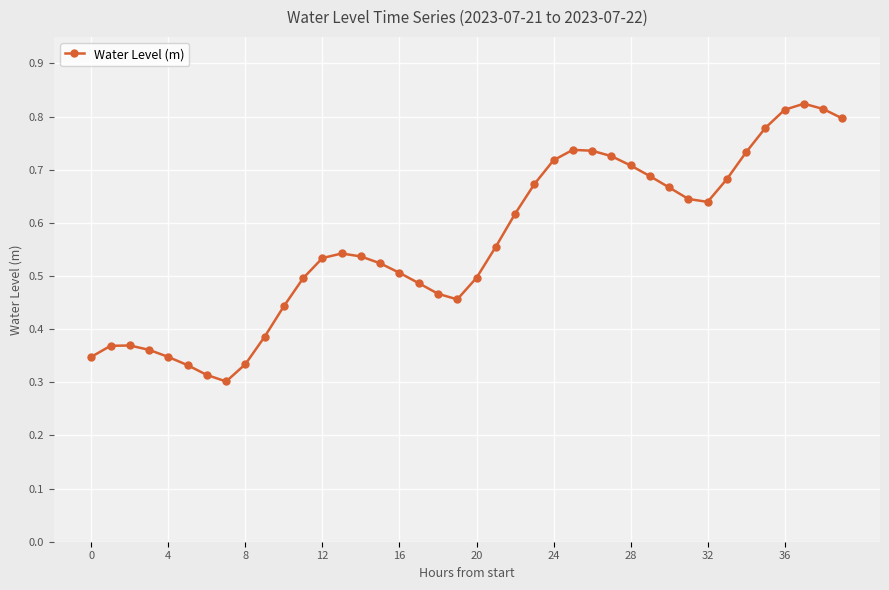

Count the values in the range 0 to 1.

40